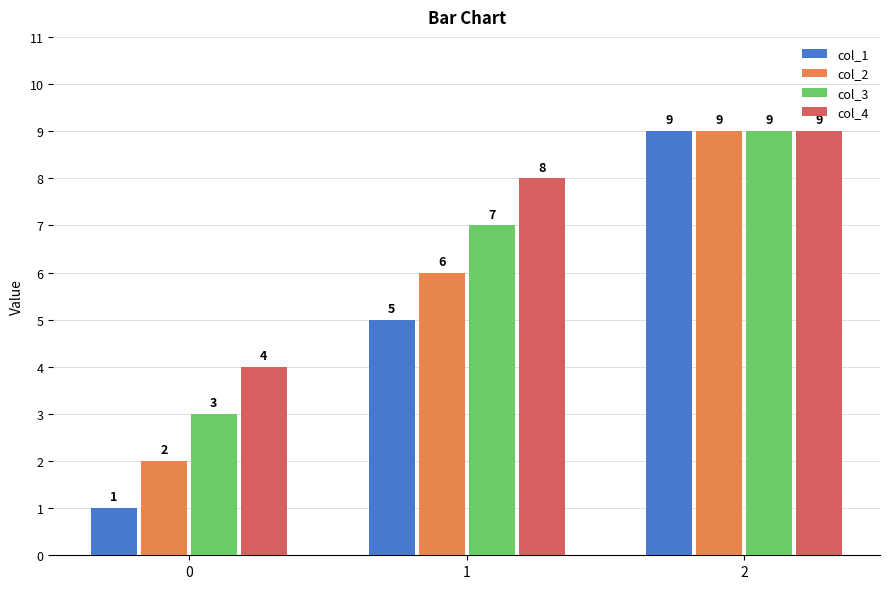

Which series has the largest total across all categories?

col_4